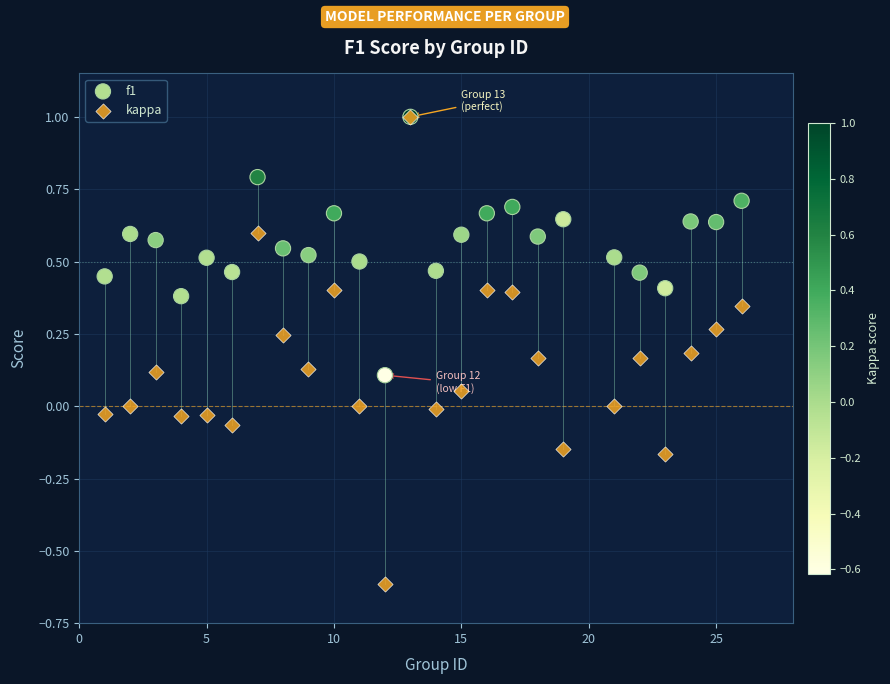

What are all the series names shown in the legend?

f1, kappa